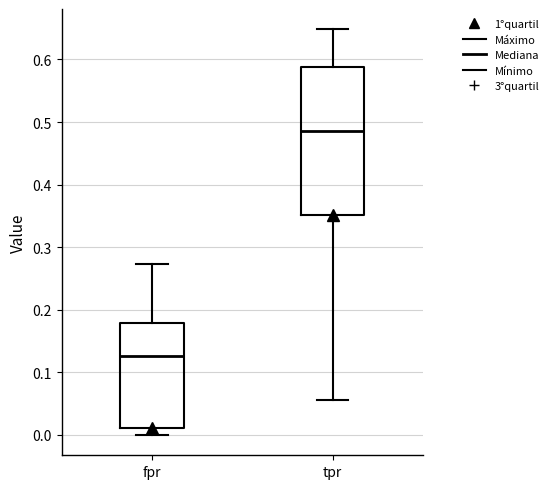

Comparing the boxes themselves (not the whiskers), which one is the tallest?

tpr